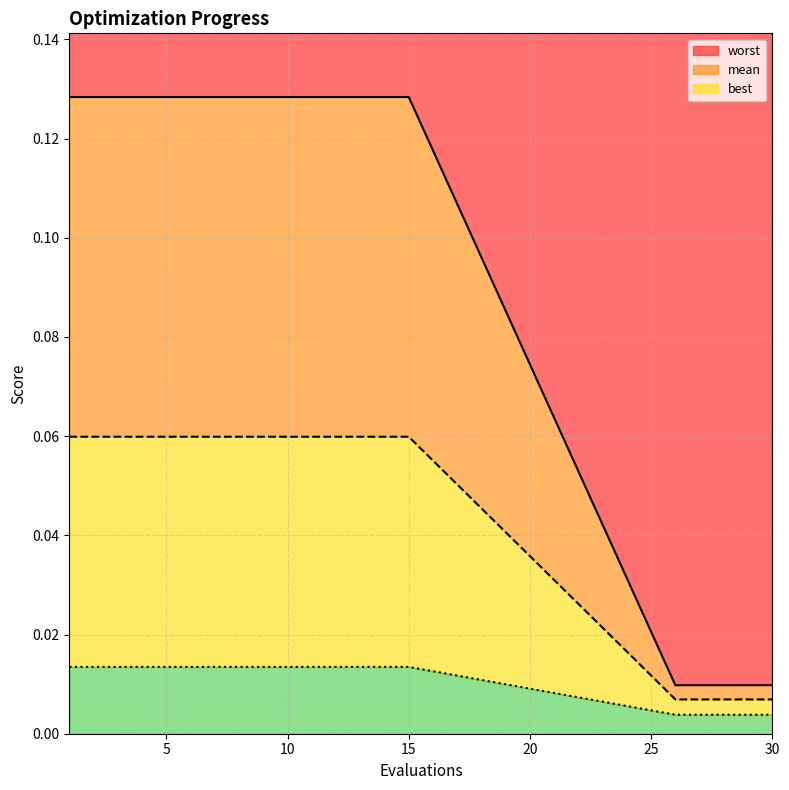

True or false: worst has more than 2 points higher than both neighbors.

False